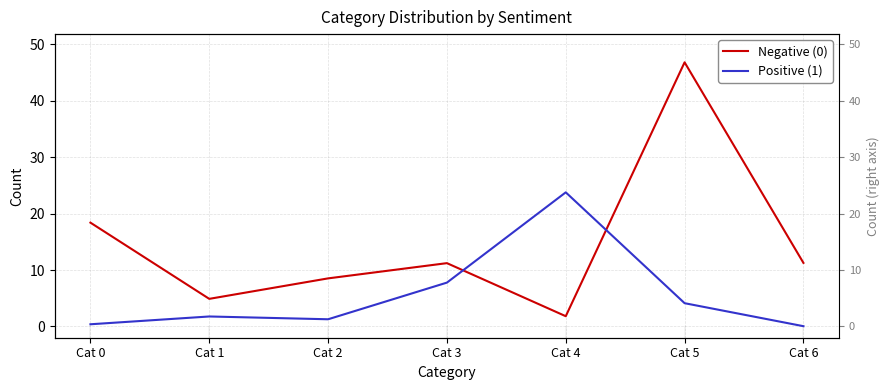

How many lines are shown in the chart?

2